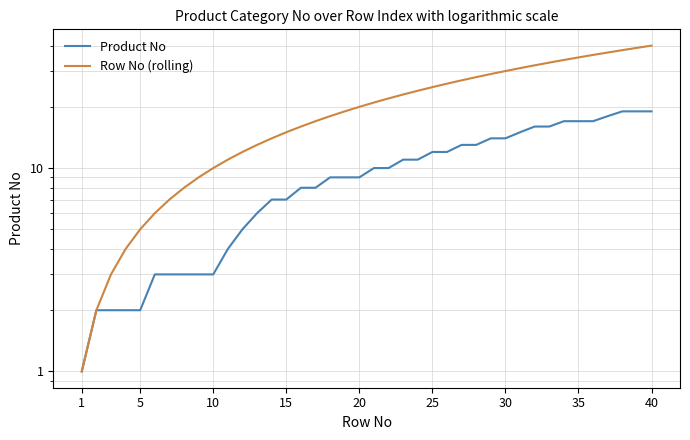

Which series has the largest total across all categories?

Row No (rolling)